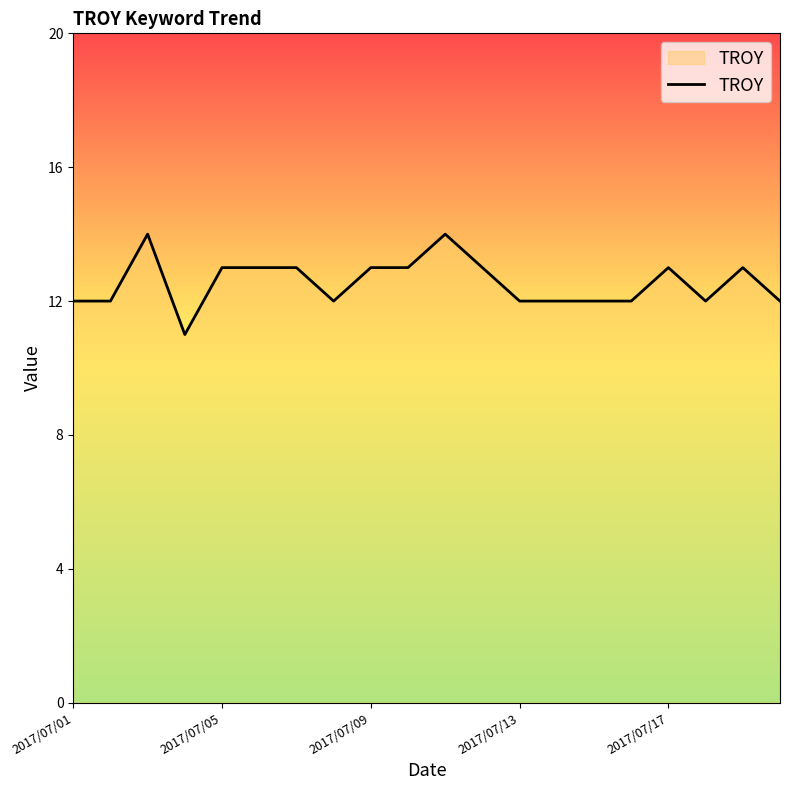

What is the difference between the maximum and minimum values?

3